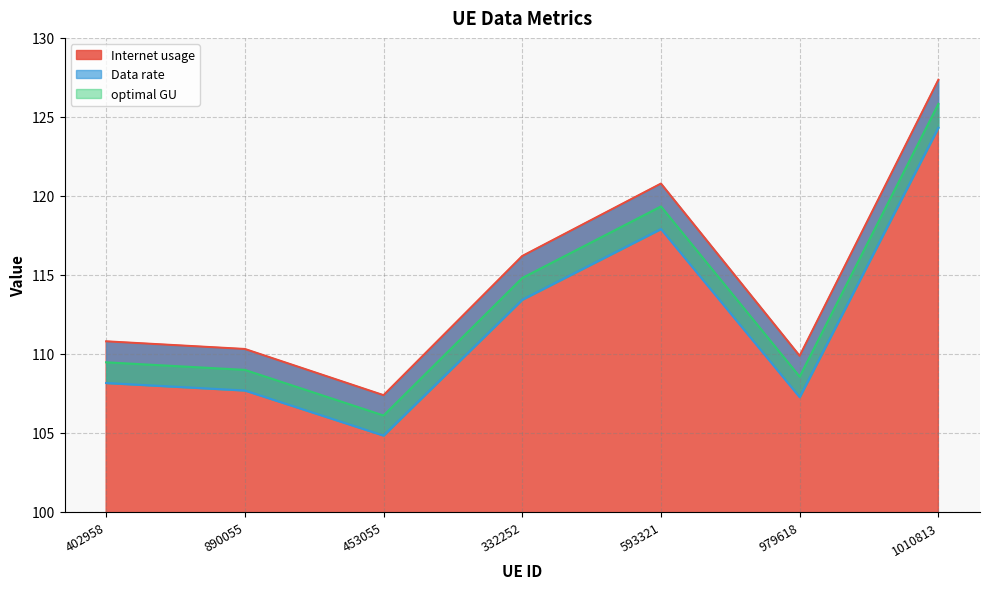

True or false: Data rate and Internet usage cross at least once.

False